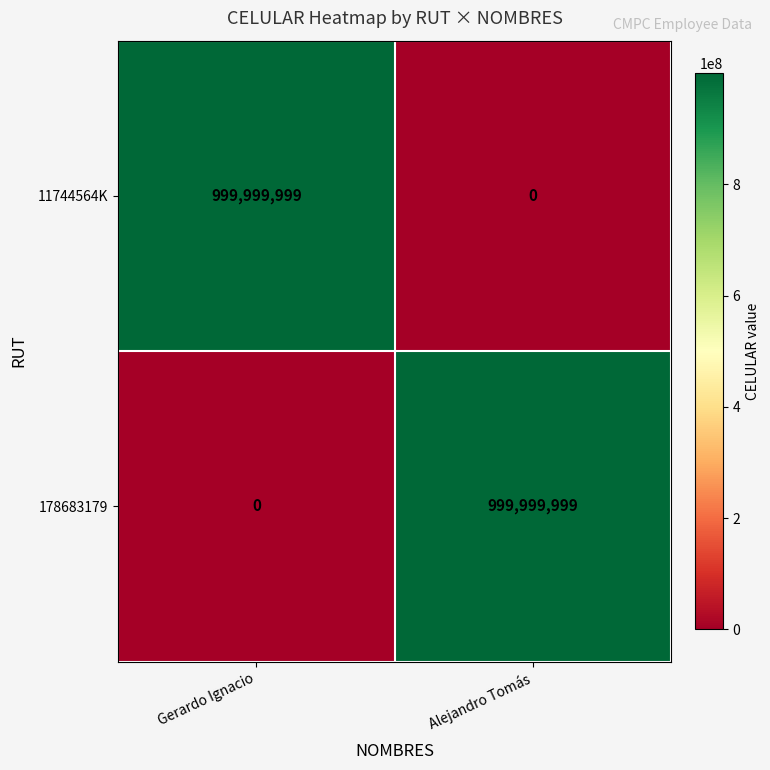

True or false: 11744564K has a value of 0 at Alejandro Tomás.

True